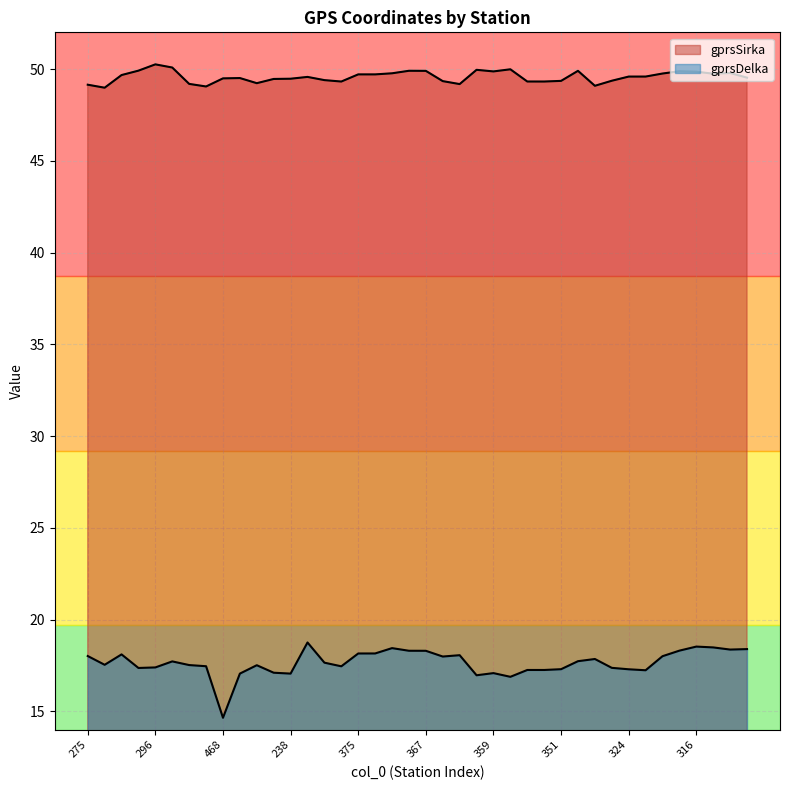

How many data points in gprsDelka are less than 17?

3